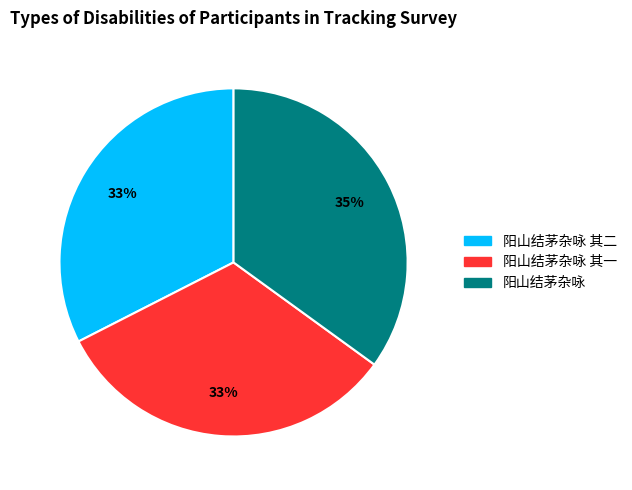

Which category has the biggest portion of the pie?

阳山结茅杂咏